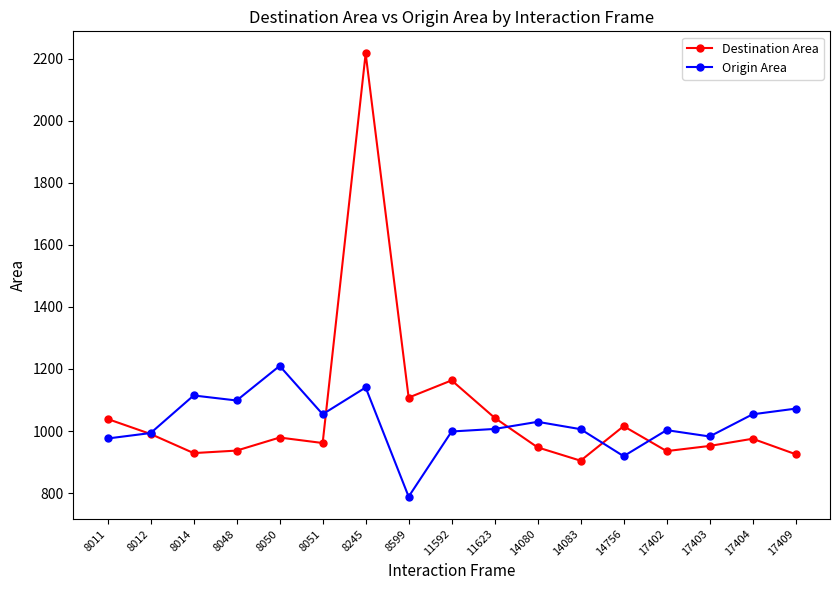

Which series has the largest range (max minus min)?

Destination Area